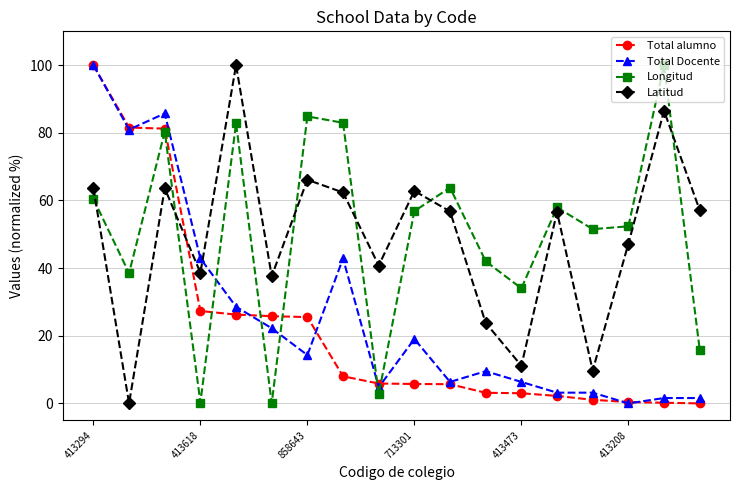

True or false: Latitud has more than 1 interior local peaks.

True